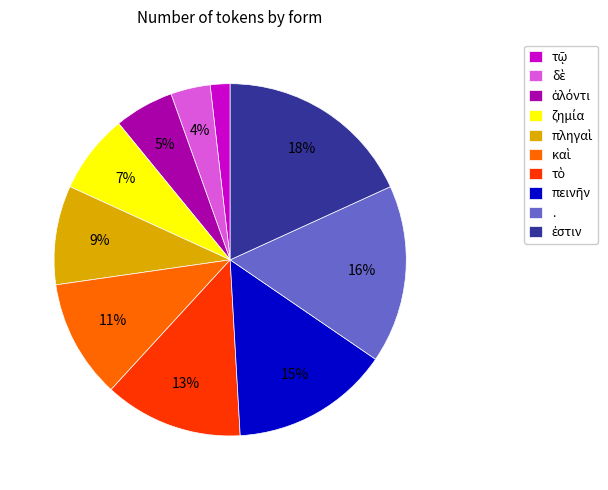

The . slice represents 29% of the pie. True or false?

False